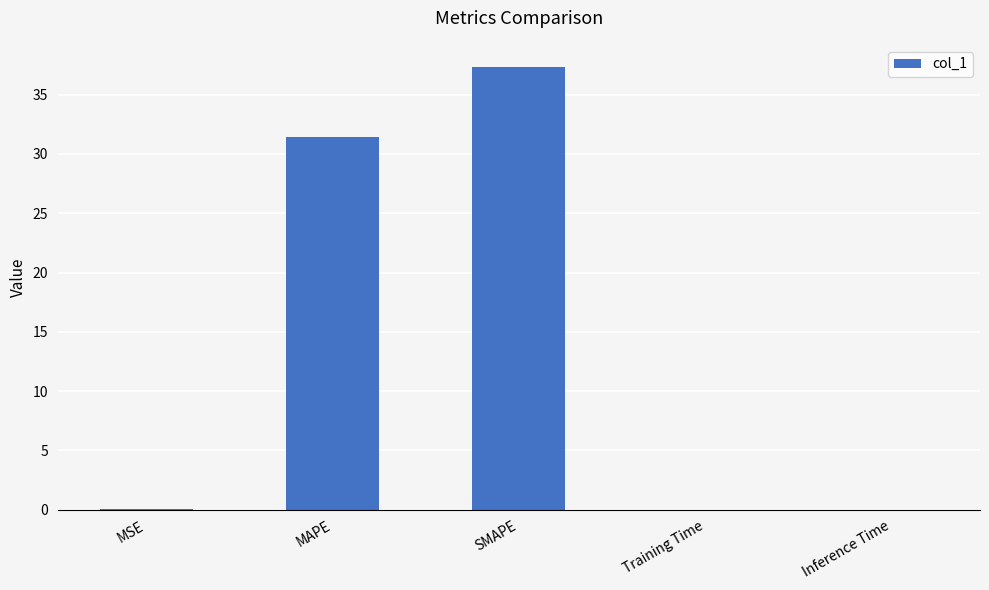

The value at Training Time is 0.0. True or false?

True